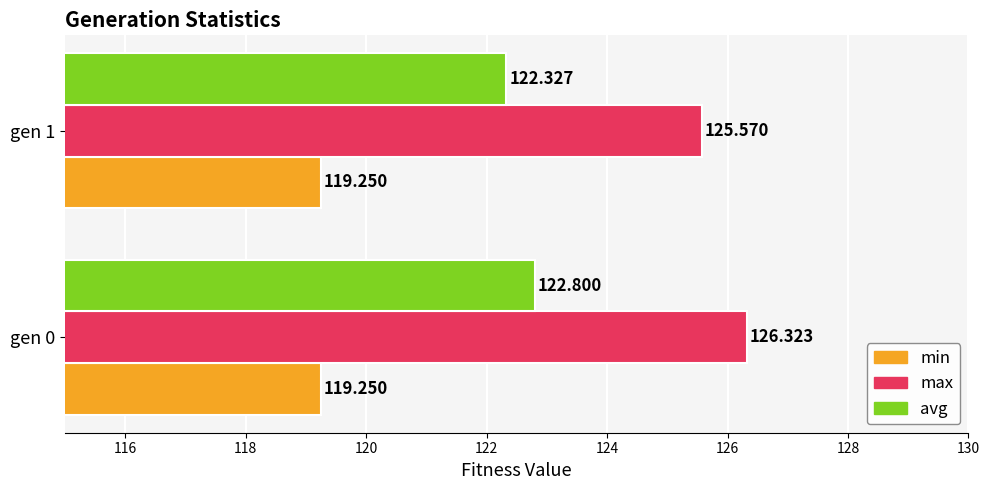

Is the value of min at gen 0 greater than the value of avg at gen 0?

No